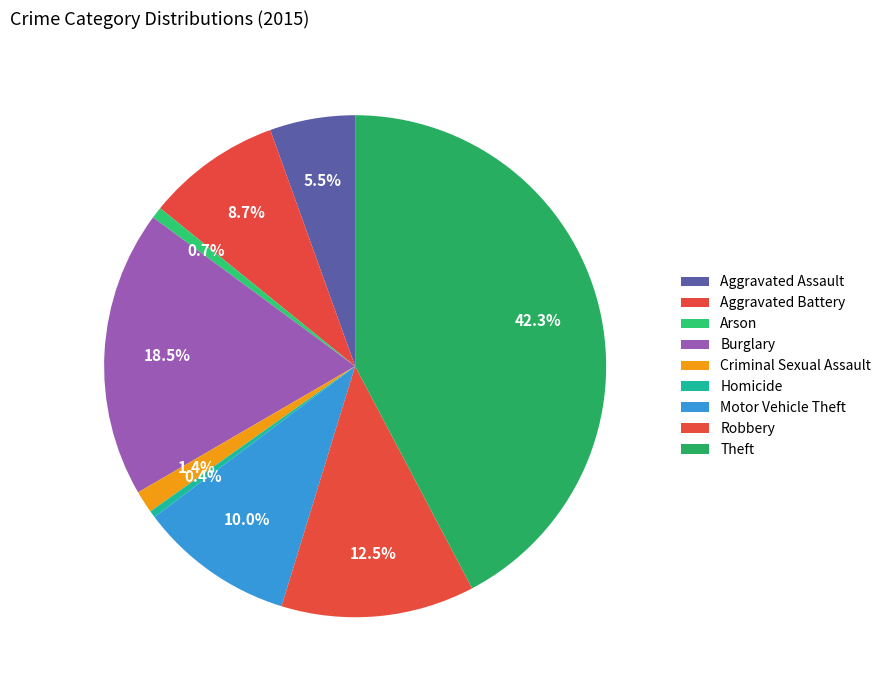

Is it true that Aggravated Assault is 1% of the pie?

False